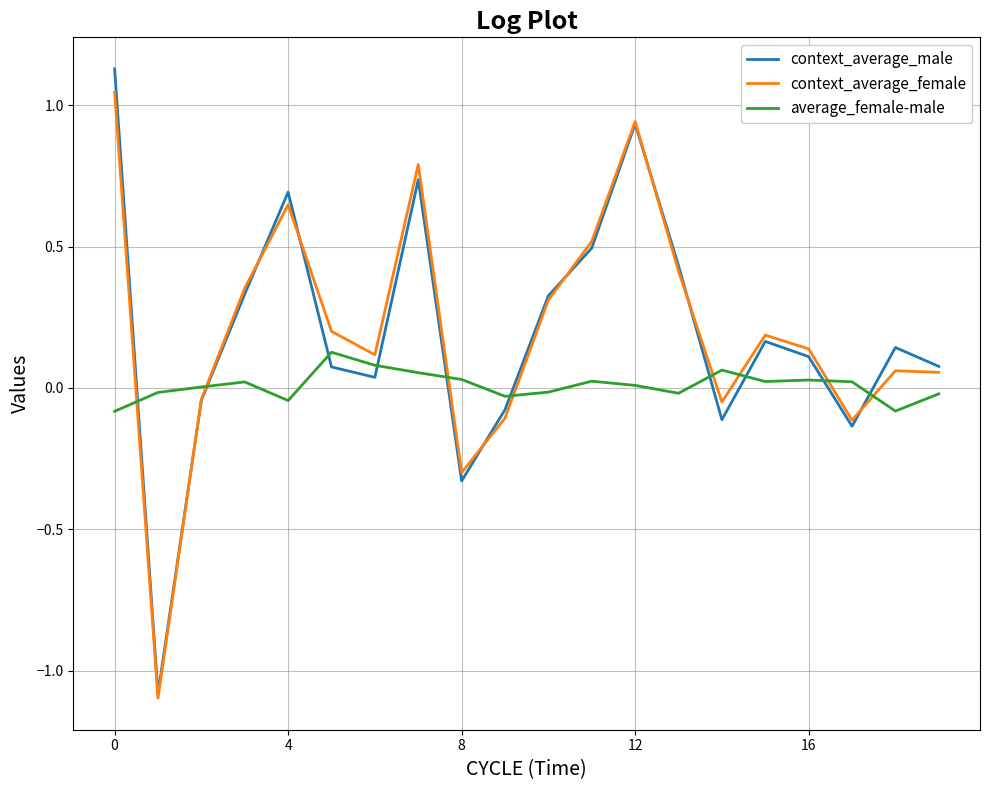

What is the sum of all context_average_female values?

4.1